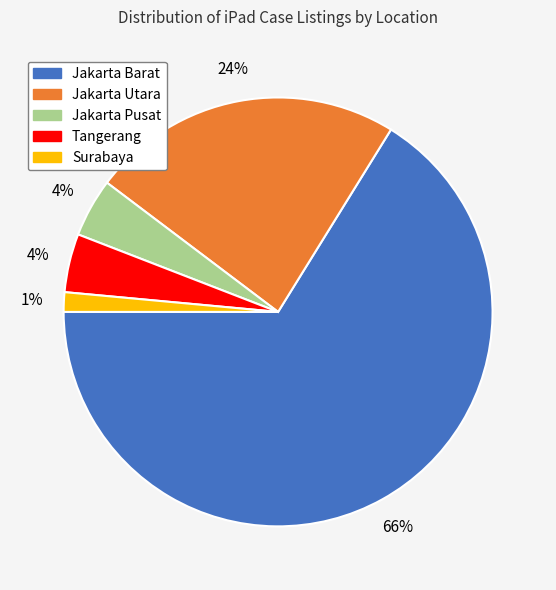

How many segments does this pie chart have?

5